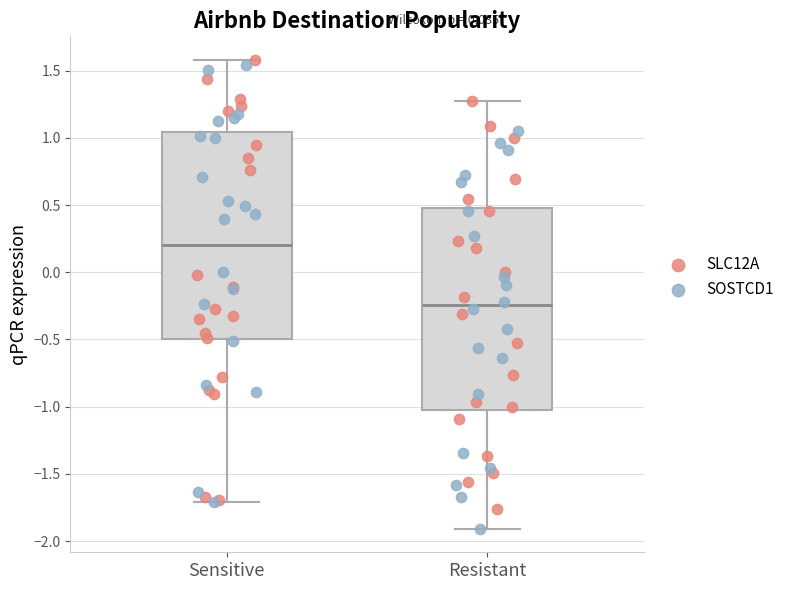

Reading left to right, read every box against the y-axis: the position of its median line, the range the box covers, and the ends of its whiskers. The values are not printed on the chart, so give them approximately, as read against the axis.

Sensitive: median 0.20, box -0.50 to 1.05, whiskers -1.70 to 1.60
Resistant: median -0.25, box -1.00 to 0.50, whiskers -1.90 to 1.25